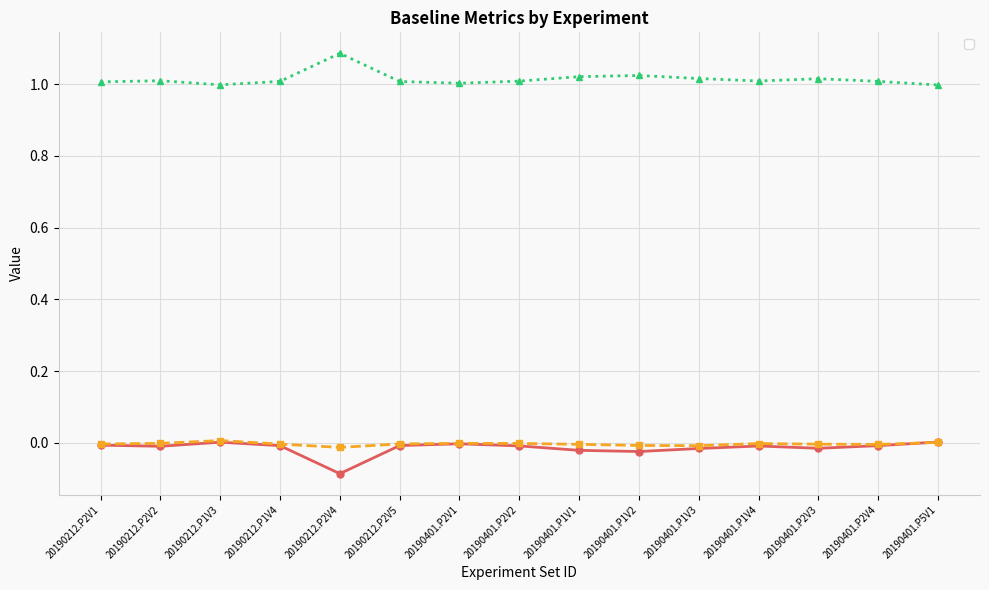

Where is the first local maximum for _rebase?

20190212.P2V2